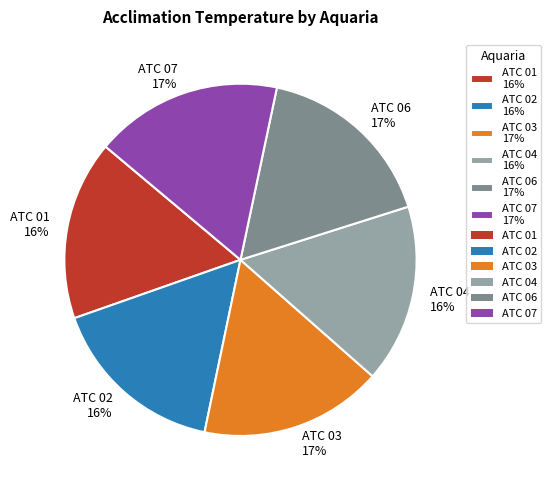

Is the sum of ATC 03 and ATC 04 greater than half?

No